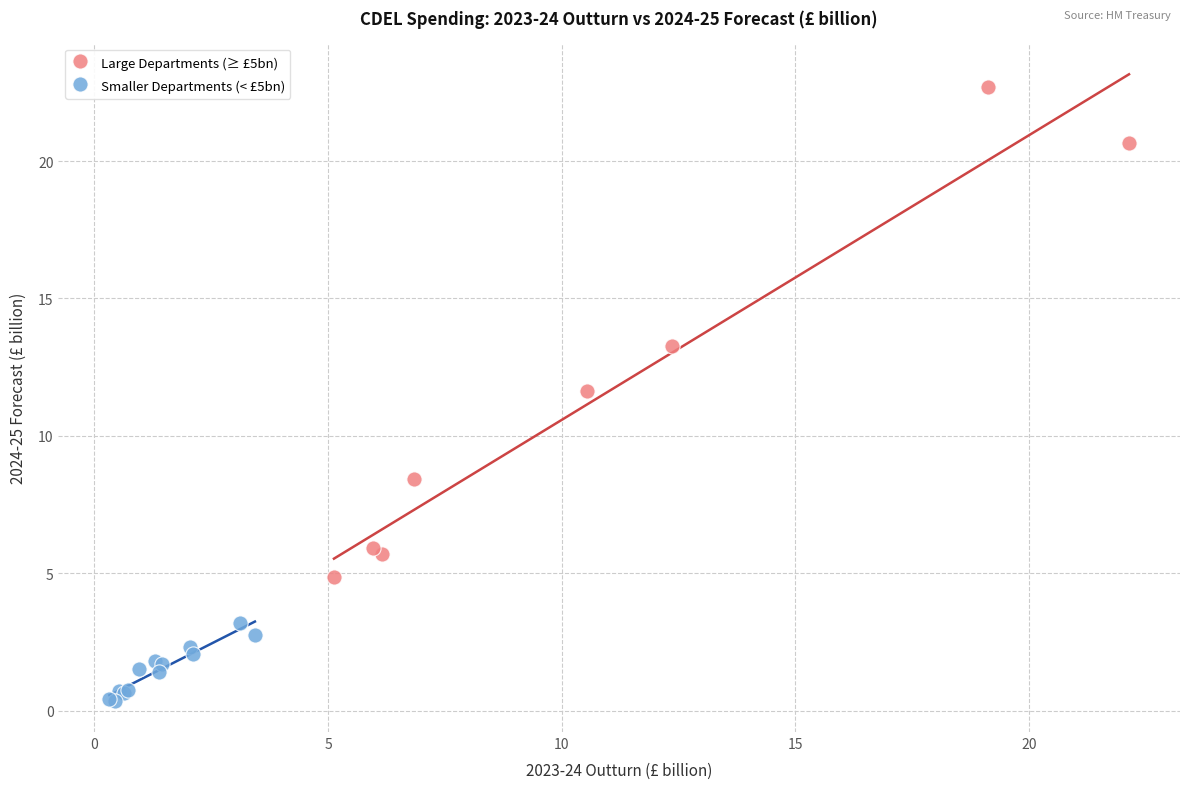

Which series reaches the maximum Y coordinate?

Large Departments (≥ £5bn)